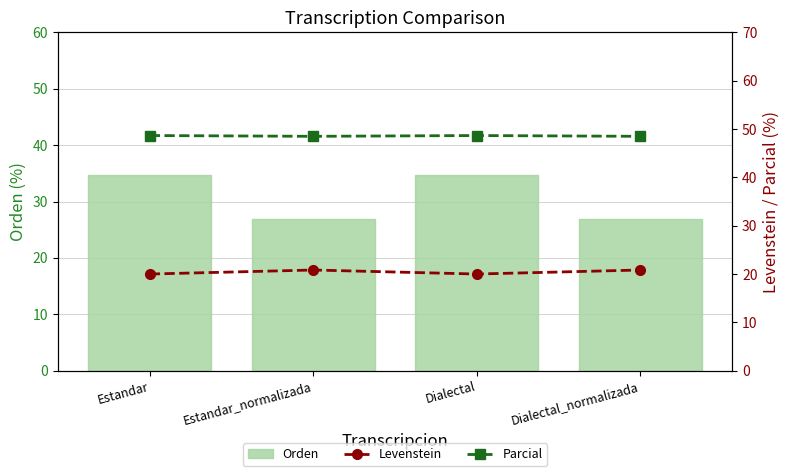

What is the sum of the Levenstein values at Estandar and Estandar_normalizada?

40.8